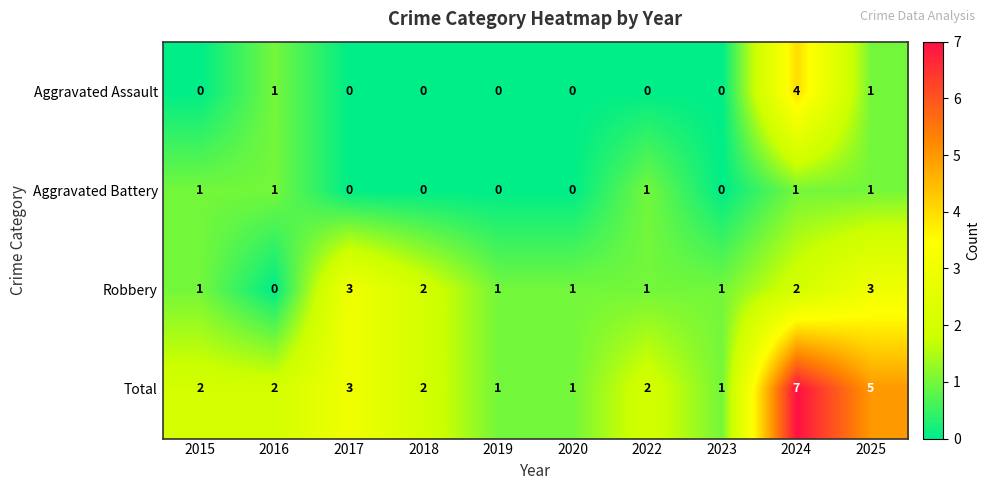

What is the difference between the maximum and minimum values in the Total series?

6